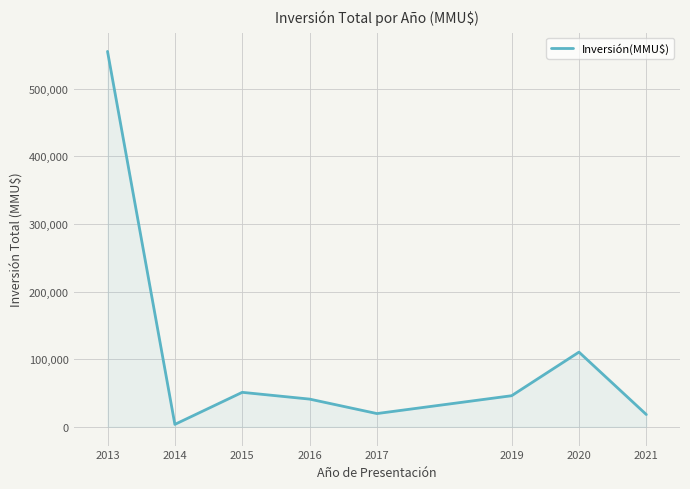

Approximately how many times larger is the value at 2013 compared to 2020?

5.0